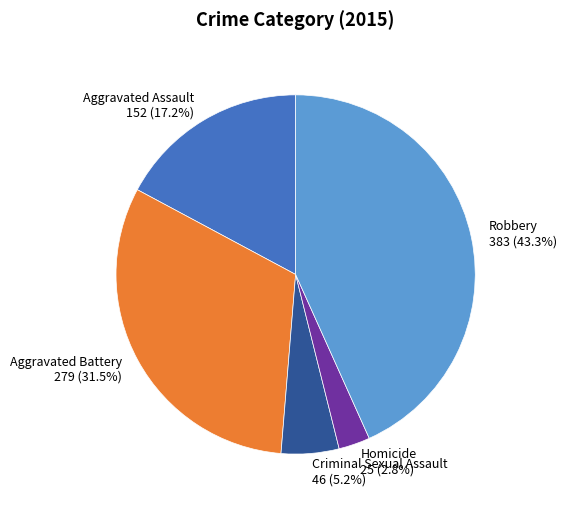

Between Criminal Sexual Assault and Homicide, which is larger?

Criminal Sexual Assault